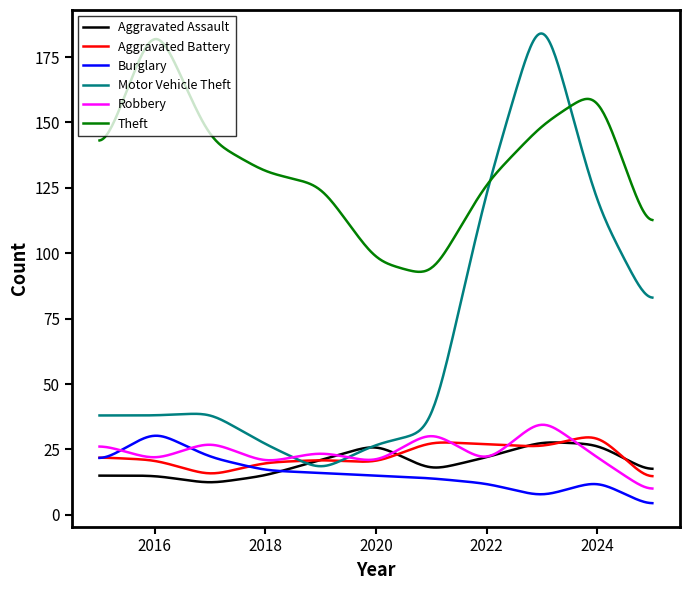

What is the greatest value displayed?

184.0